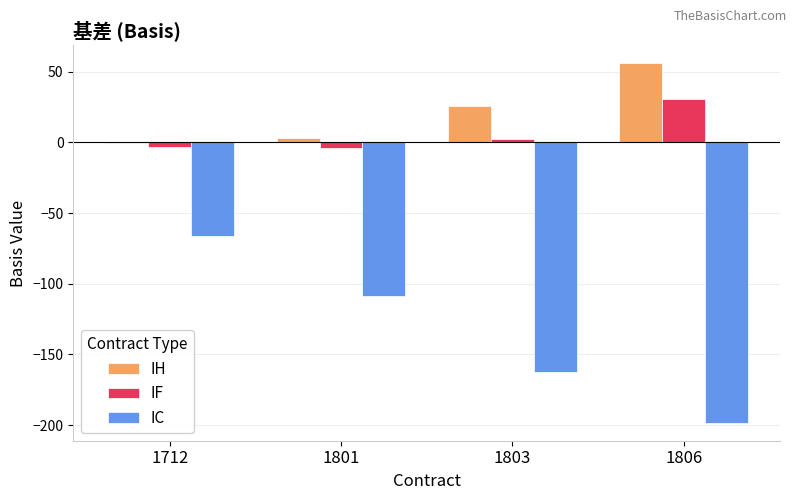

At which label is IC closest to -132?

1801